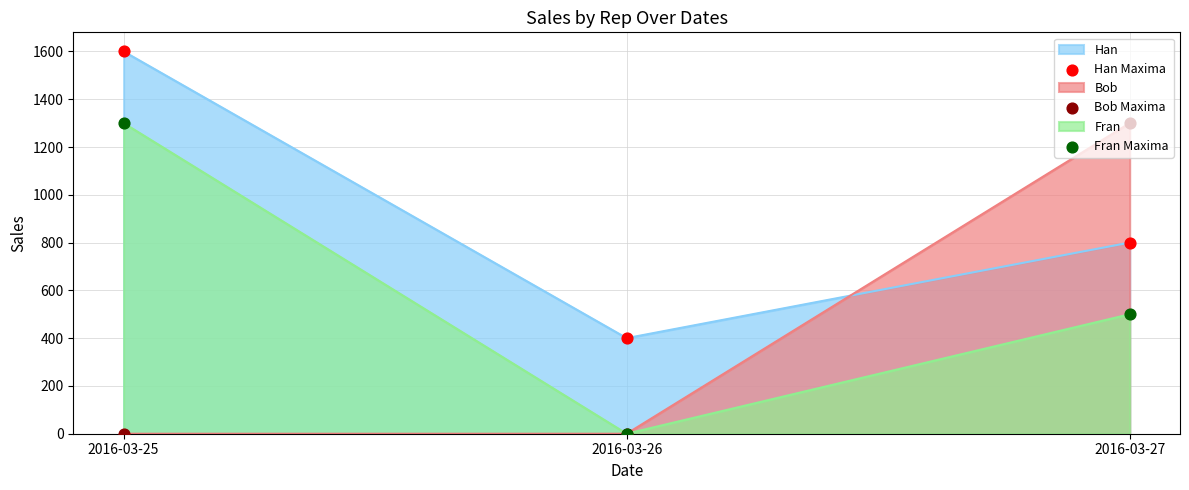

Which series has the largest Y range (max minus min)?

Bob Maxima